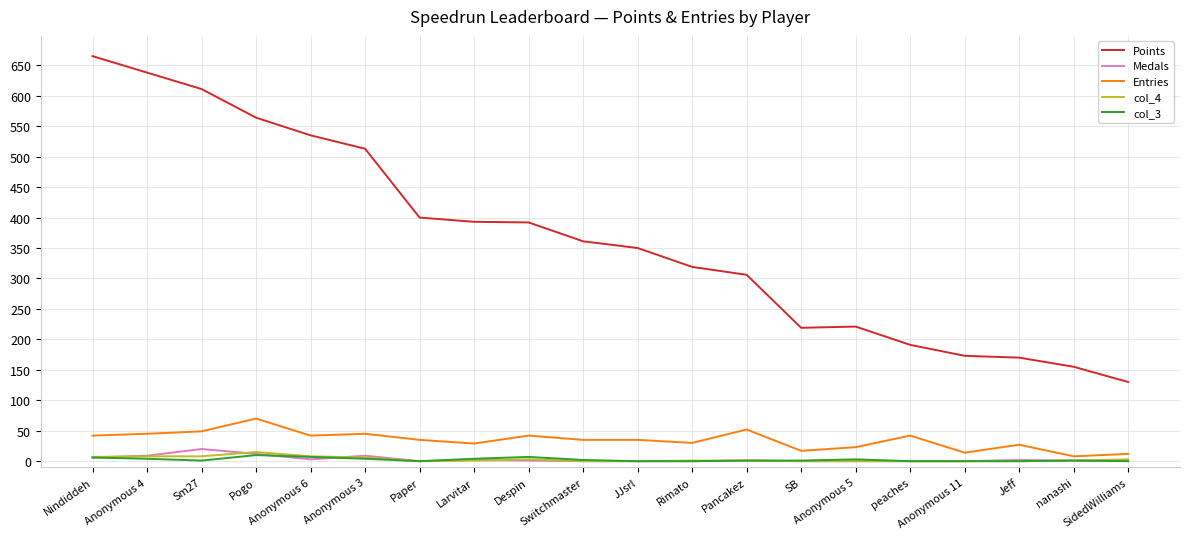

Which series has the largest total across all categories?

Points